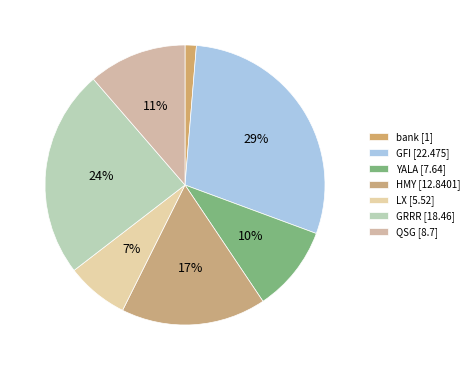

True or false: HMY accounts for 30% of the total.

False